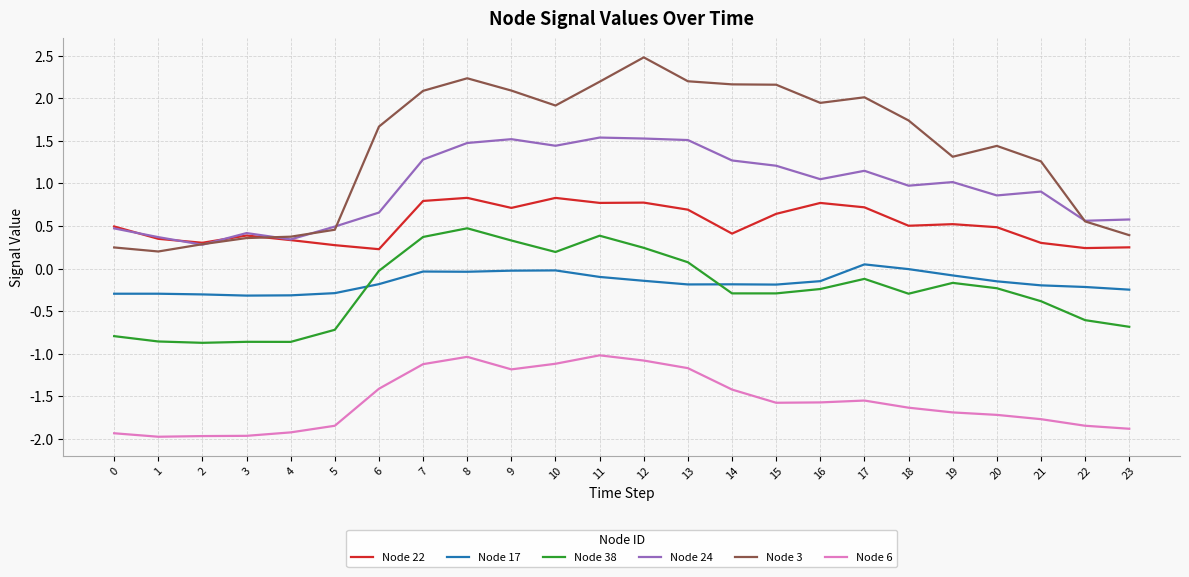

At how many categories does at least one series exceed 0?

24